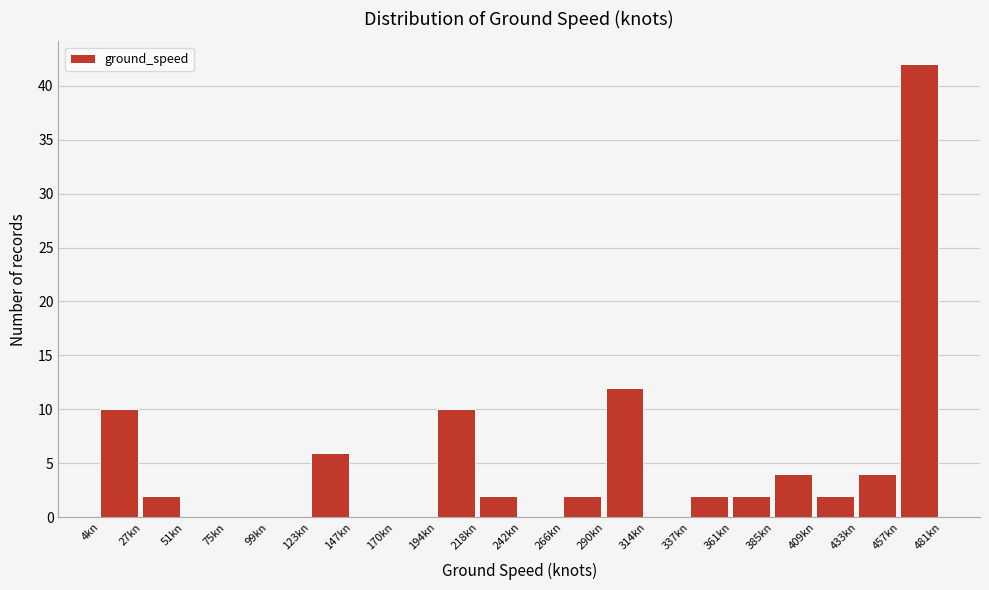

What is the height of the bar covering 360 to 385 on the x-axis? Neither the bar edges nor the heights are printed on the chart, so give them approximately, as read against the axes.

2